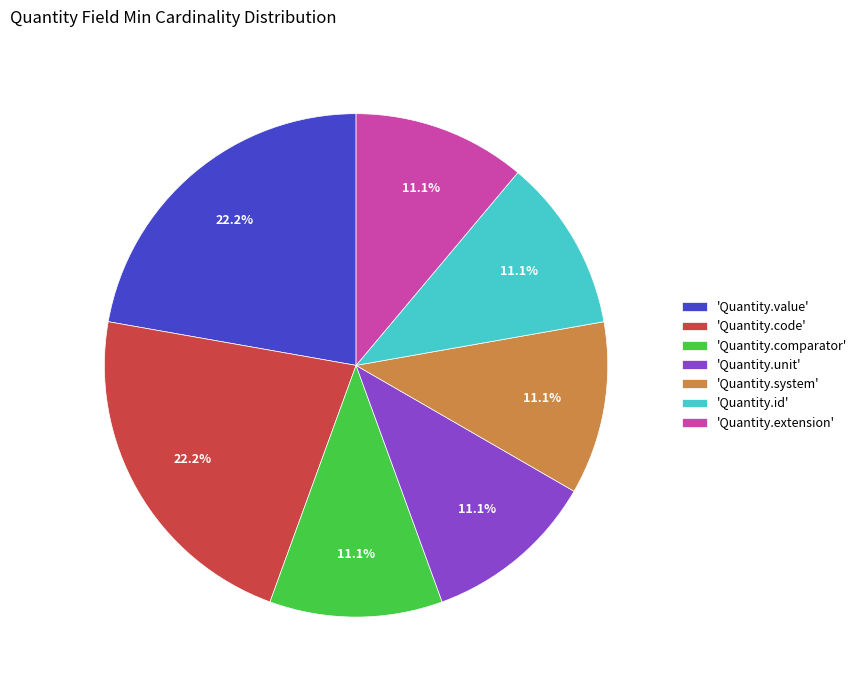

How much of the chart is everything except 'Quantity.extension'?

88.9%